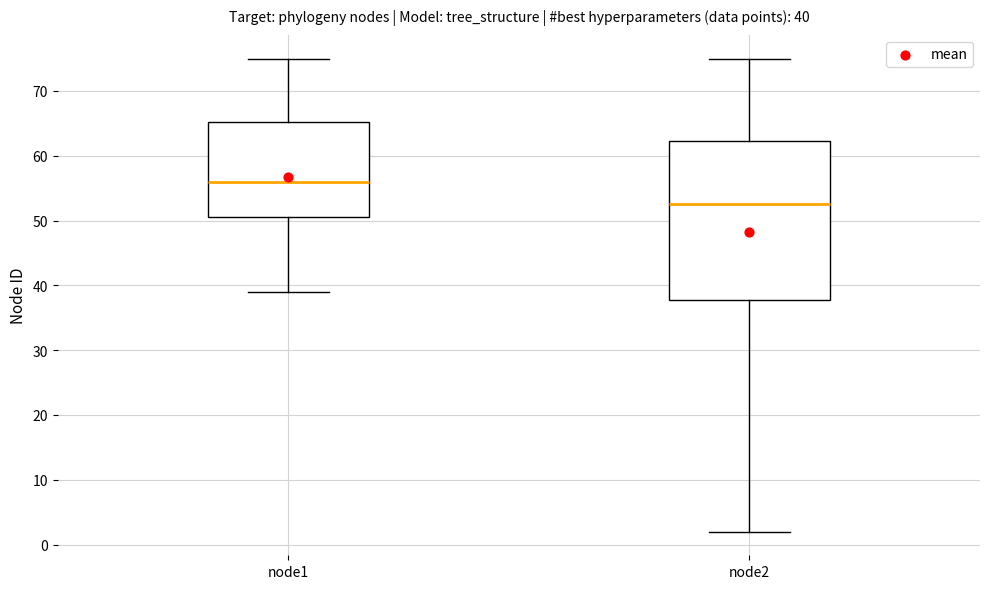

Which box has the lowest median line?

node2